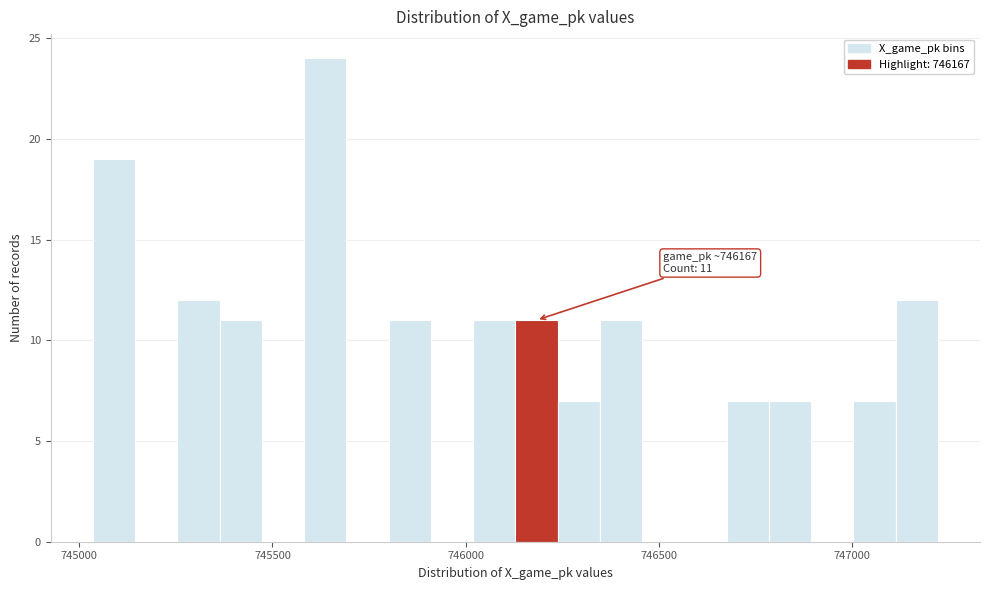

Around what value on the x-axis is the tallest bar? Give the approximate position of its centre, as read against the axis.

745650